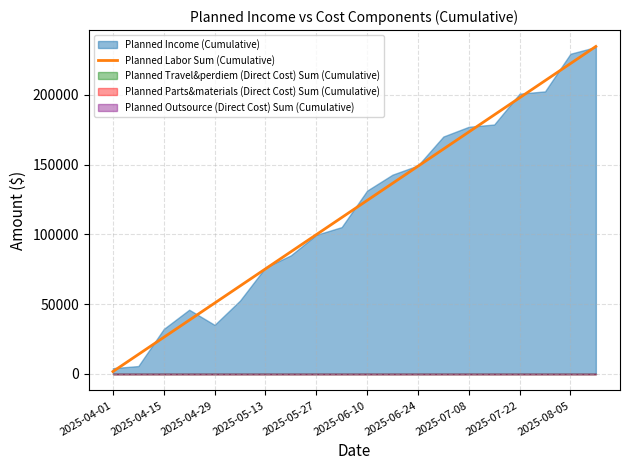

Which category has the lowest value in the Planned Labor Sum (Cumulative) series?

2025-04-01